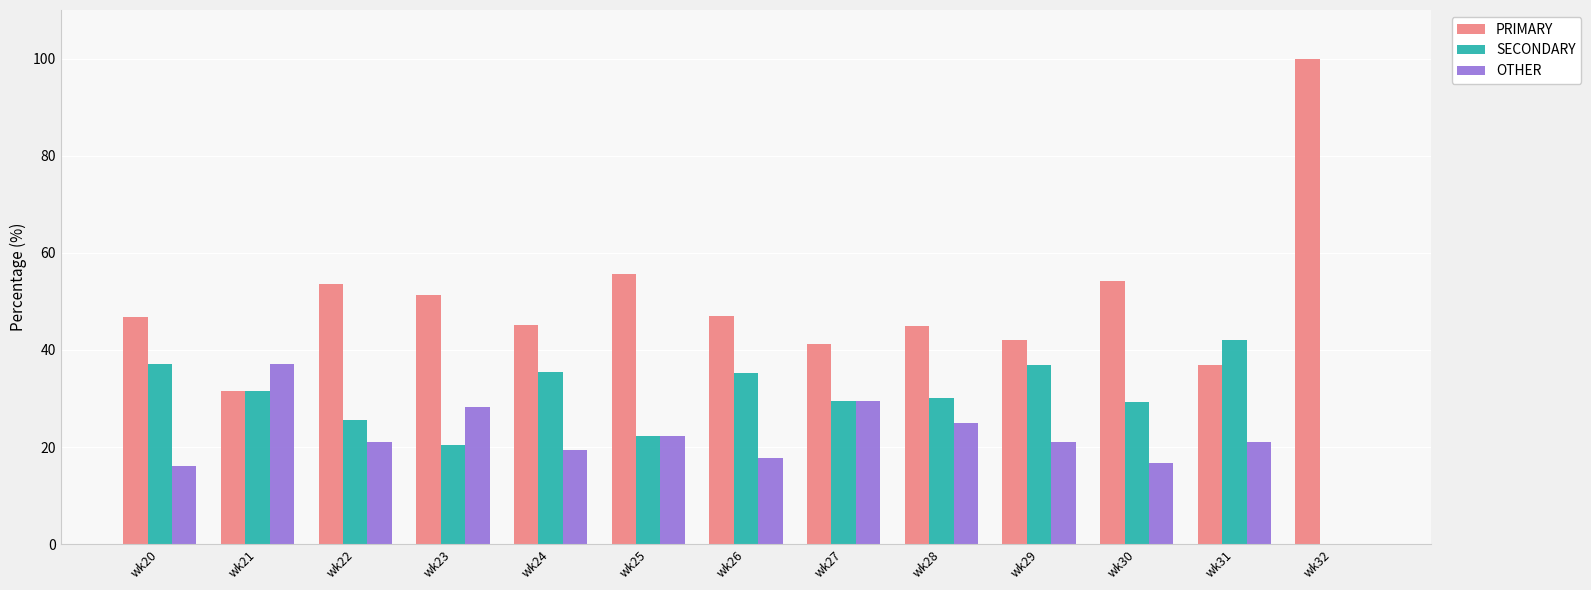

Is it true that SECONDARY equals 0.0 at wk32?

True